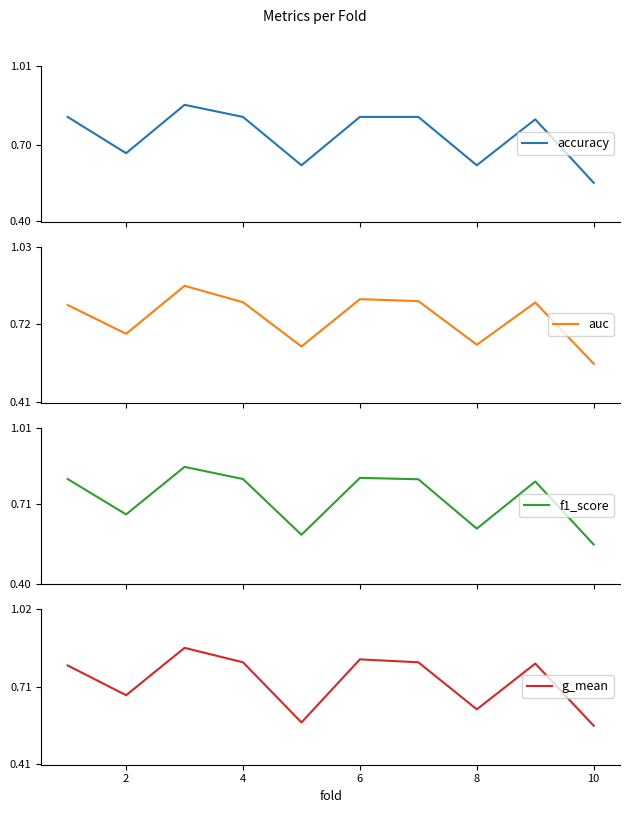

What is the difference between the maximum and minimum values in the auc series?

0.3